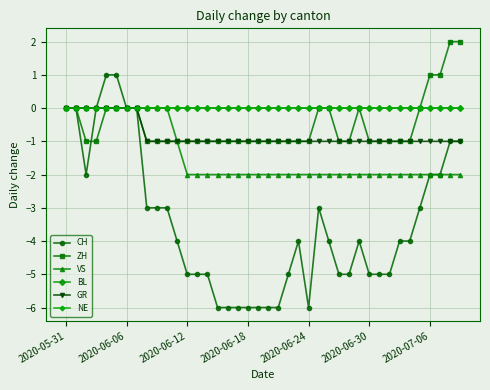

Reading left to right, list all the values displayed in this chart.

CH: 0	0	-2	0	1	1	0	0	-3	-3	-3	-4	-5	-5	-5	-6	-6	-6	-6	-6	-6	-6	-5	-4	-6	-3	-4	-5	-5	-4	-5	-5	-5	-4	-4	-3	-2	-2	-1	-1
ZH: 0	0	-1	-1	0	0	0	0	-1	-1	-1	-1	-1	-1	-1	-1	-1	-1	-1	-1	-1	-1	-1	-1	-1	0	0	-1	-1	0	-1	-1	-1	-1	-1	0	1	1	2	2
VS: 0	0	0	0	0	0	0	0	0	0	0	-1	-2	-2	-2	-2	-2	-2	-2	-2	-2	-2	-2	-2	-2	-2	-2	-2	-2	-2	-2	-2	-2	-2	-2	-2	-2	-2	-2	-2
BL: 0	0	0	0	0	0	0	0	0	0	0	0	0	0	0	0	0	0	0	0	0	0	0	0	0	0	0	0	0	0	0	0	0	0	0	0	0	0	0	0
GR: 0	0	0	0	0	0	0	0	-1	-1	-1	-1	-1	-1	-1	-1	-1	-1	-1	-1	-1	-1	-1	-1	-1	-1	-1	-1	-1	-1	-1	-1	-1	-1	-1	-1	-1	-1	-1	-1
NE: 0	0	0	0	0	0	0	0	0	0	0	0	0	0	0	0	0	0	0	0	0	0	0	0	0	0	0	0	0	0	0	0	0	0	0	0	0	0	0	0